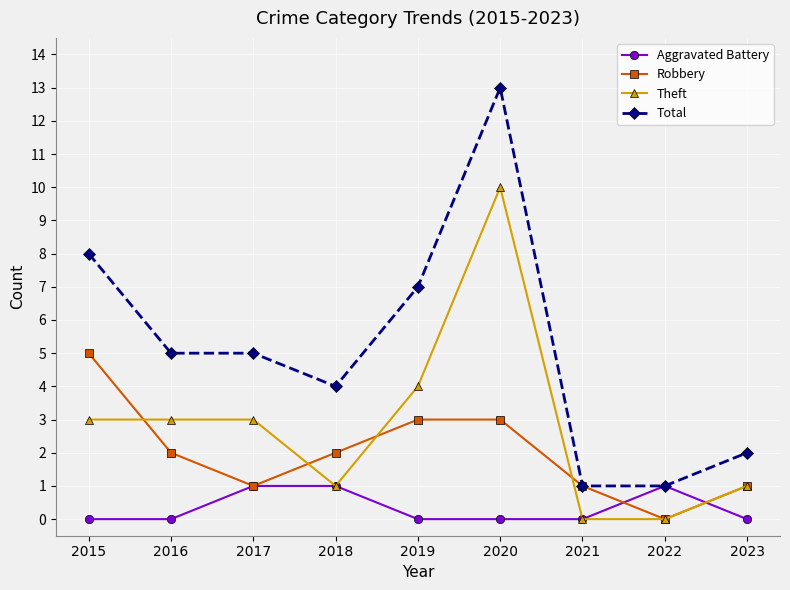

What is the difference between the second highest and minimum values in the Aggravated Battery series?

1